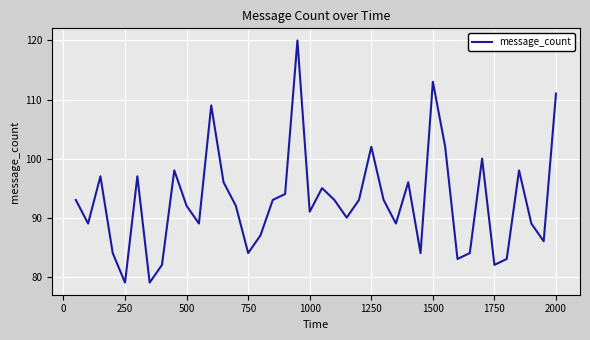

What is the maximum value shown in the chart?

120